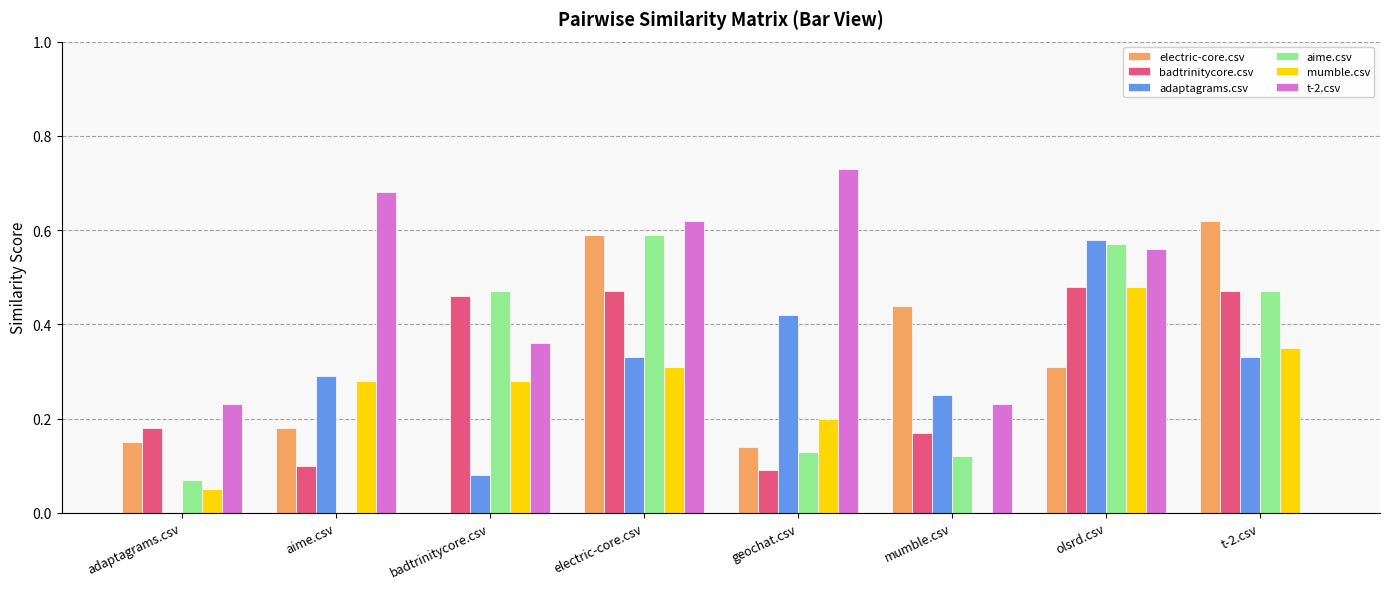

Which series has the largest range (max minus min)?

t-2.csv